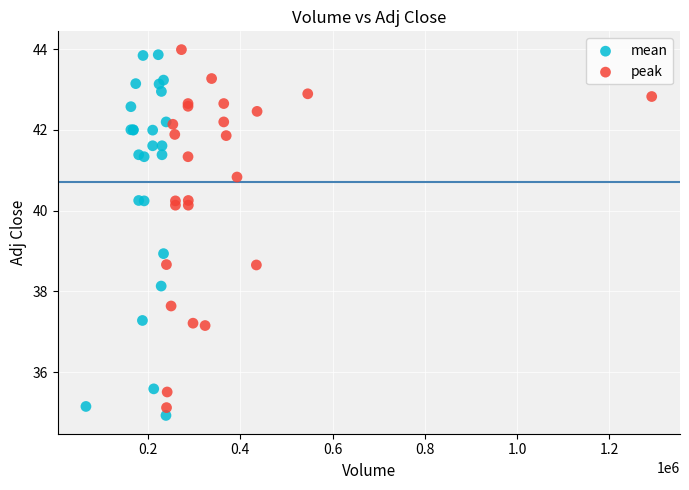

What are all the series names shown in the legend?

mean, peak